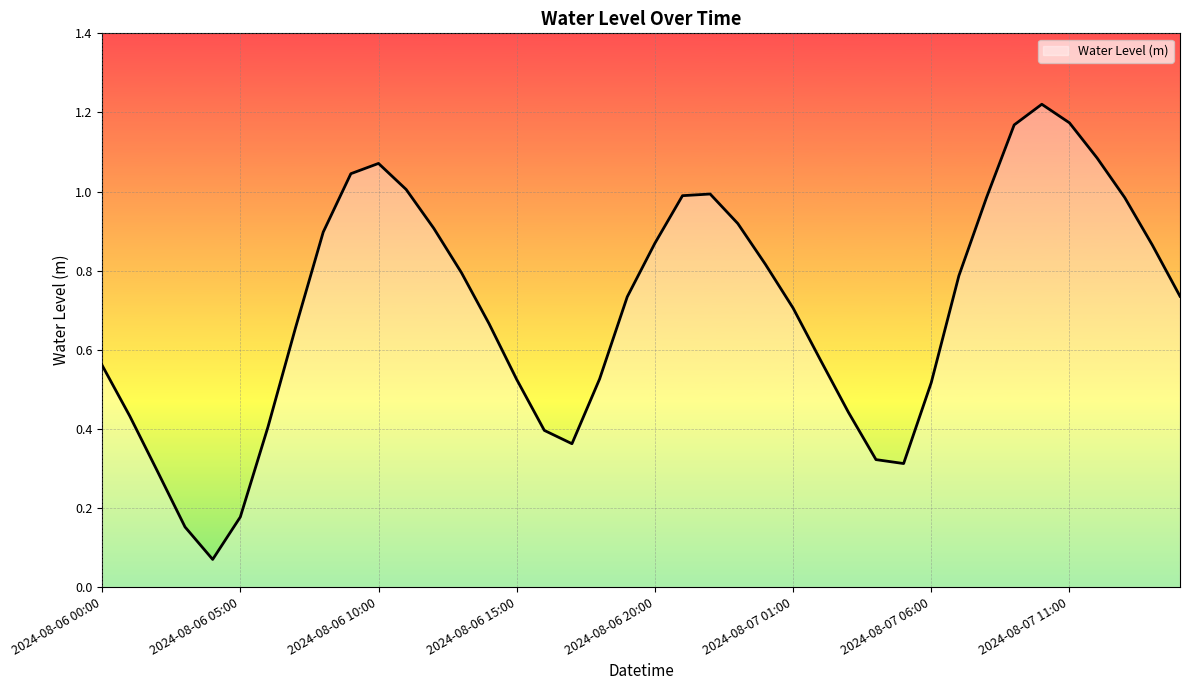

Which label corresponds to the smallest value in the chart?

2024-08-06 04:00